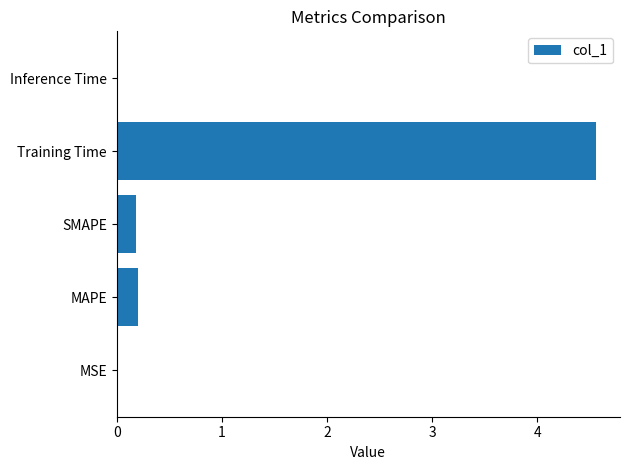

Between Training Time and MAPE, which is larger?

Training Time